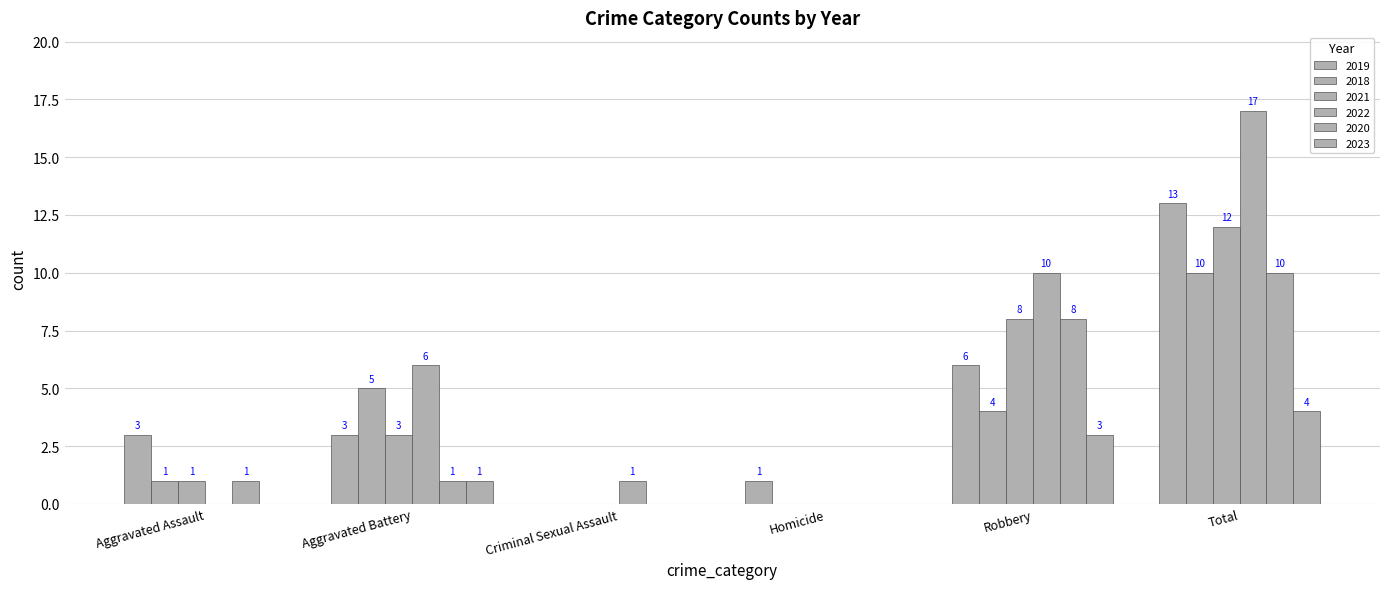

How many values in 2021 are above zero?

4